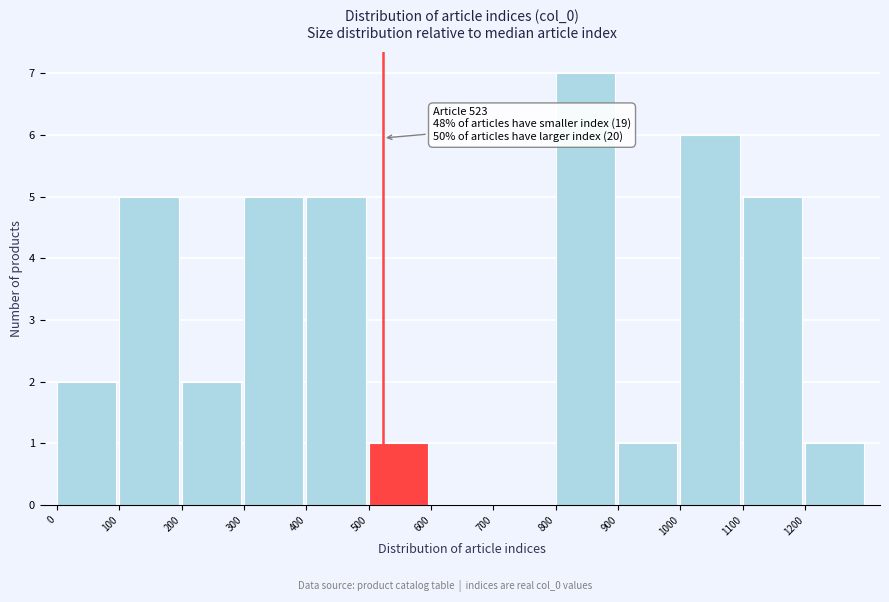

Which range on the x-axis has the tallest bar?

800 to 900